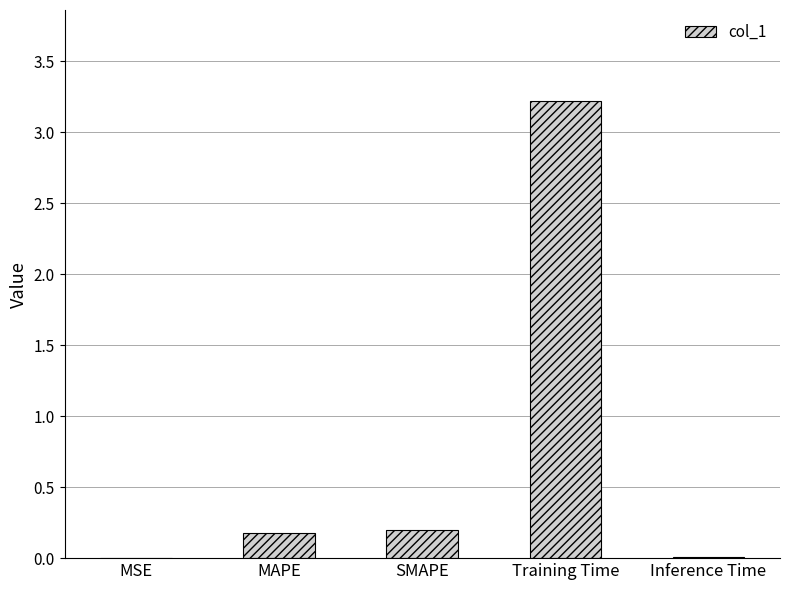

What is the maximum value shown in the chart?

3.2